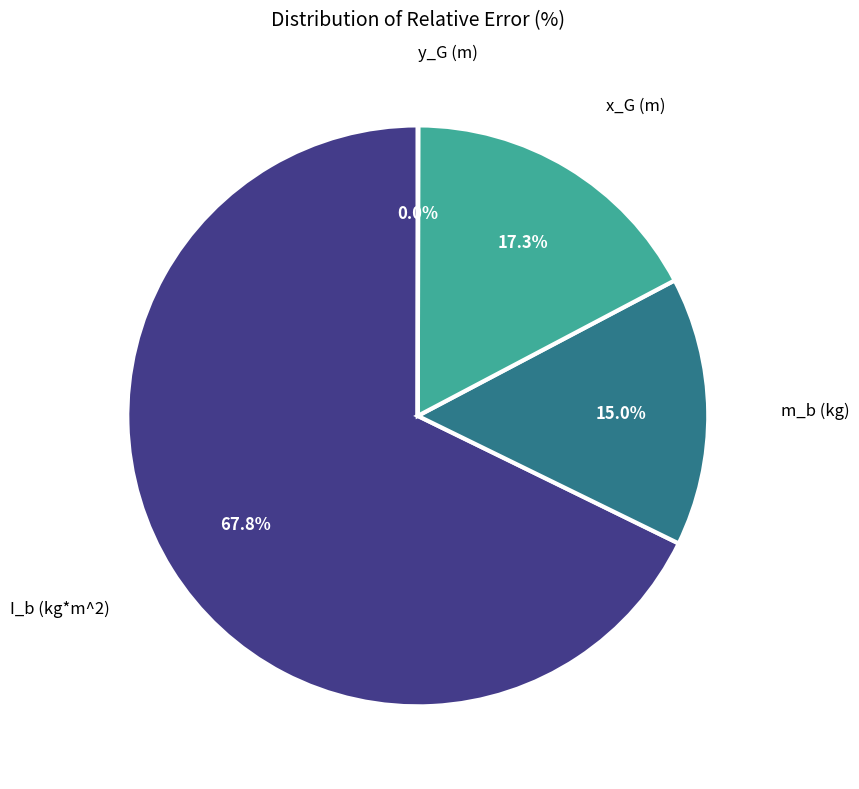

To the nearest percent, what is the difference between the largest and smallest slice percentages?

68%